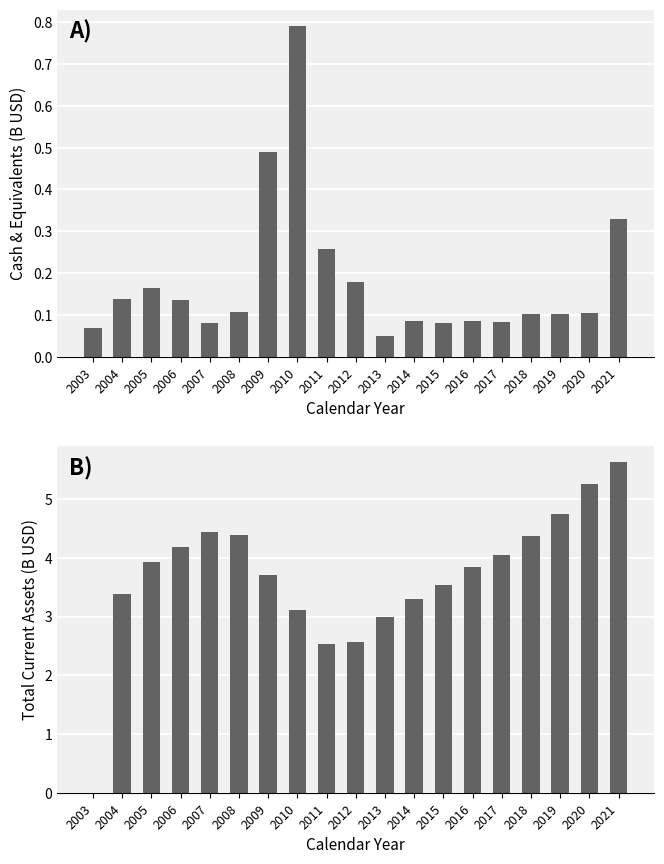

Reading left to right, list all the values displayed in this chart.

cashAndCashEquivalents: 2003=0.1	2004=0.1	2005=0.2	2006=0.1	2007=0.1	2008=0.1	2009=0.5	2010=0.8	2011=0.3	2012=0.2	2013=0.0	2014=0.1	2015=0.1	2016=0.1	2017=0.1	2018=0.1	2019=0.1	2020=0.1	2021=0.3
totalCurrentAssets: 2003=0.0	2004=3.4	2005=3.9	2006=4.2	2007=4.4	2008=4.4	2009=3.7	2010=3.1	2011=2.5	2012=2.6	2013=3.0	2014=3.3	2015=3.5	2016=3.8	2017=4.1	2018=4.4	2019=4.8	2020=5.3	2021=5.6